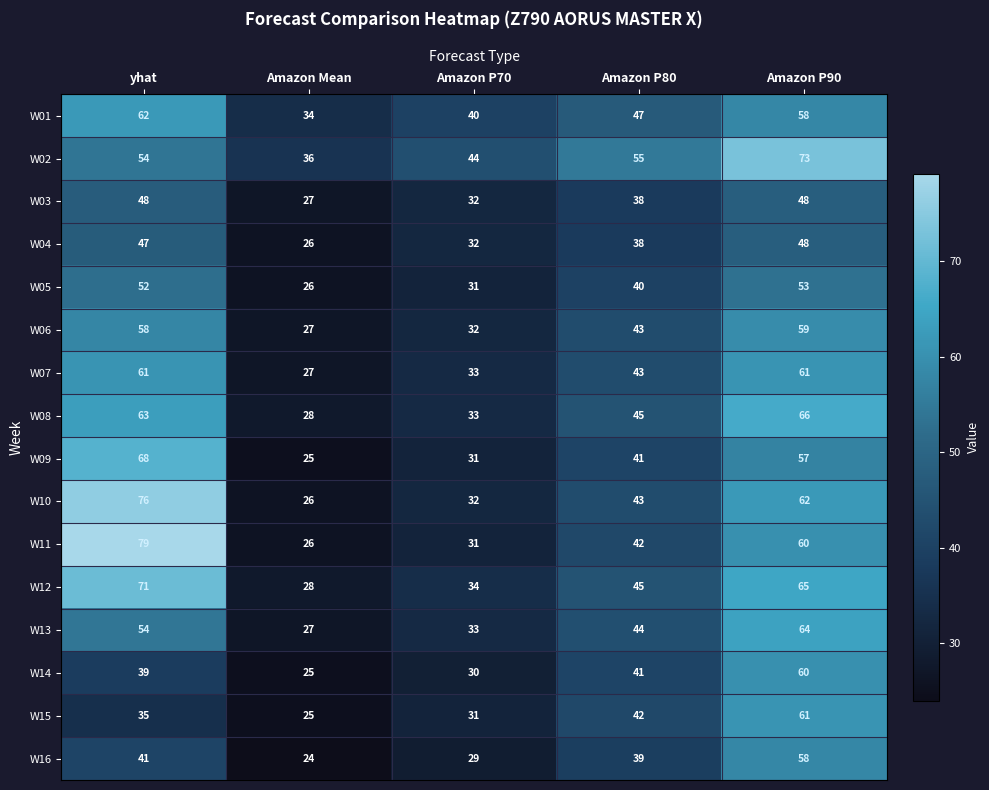

At how many categories does at least one series exceed 68?

2